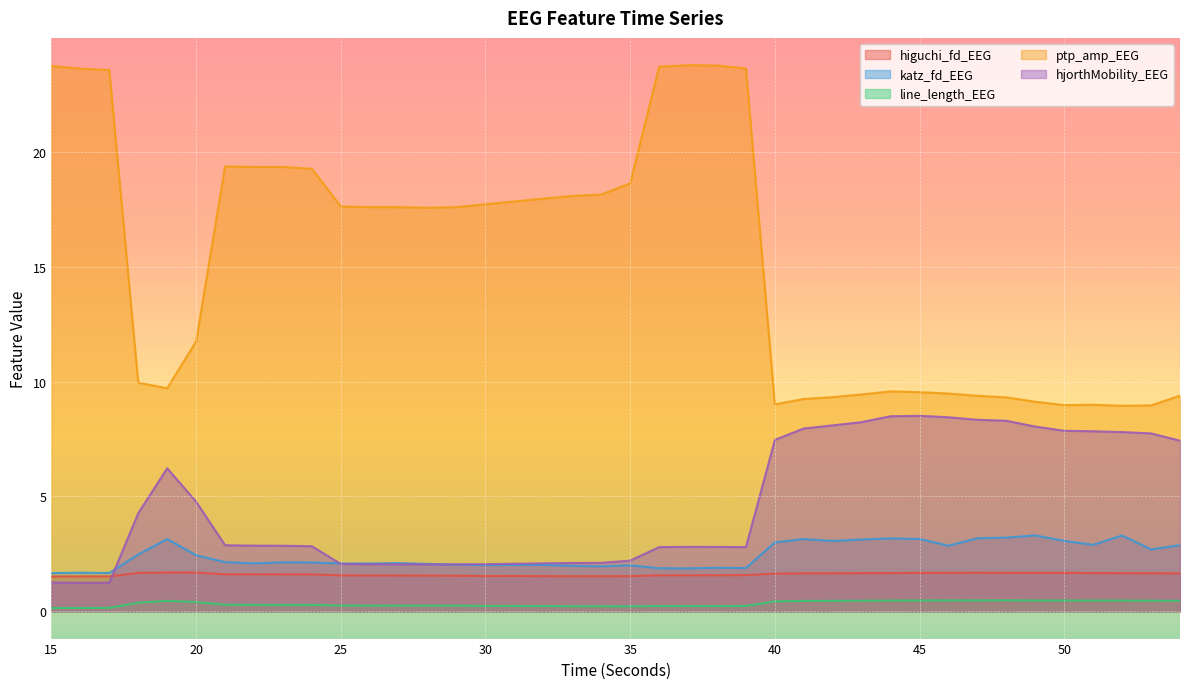

What is the smallest value displayed?

0.1